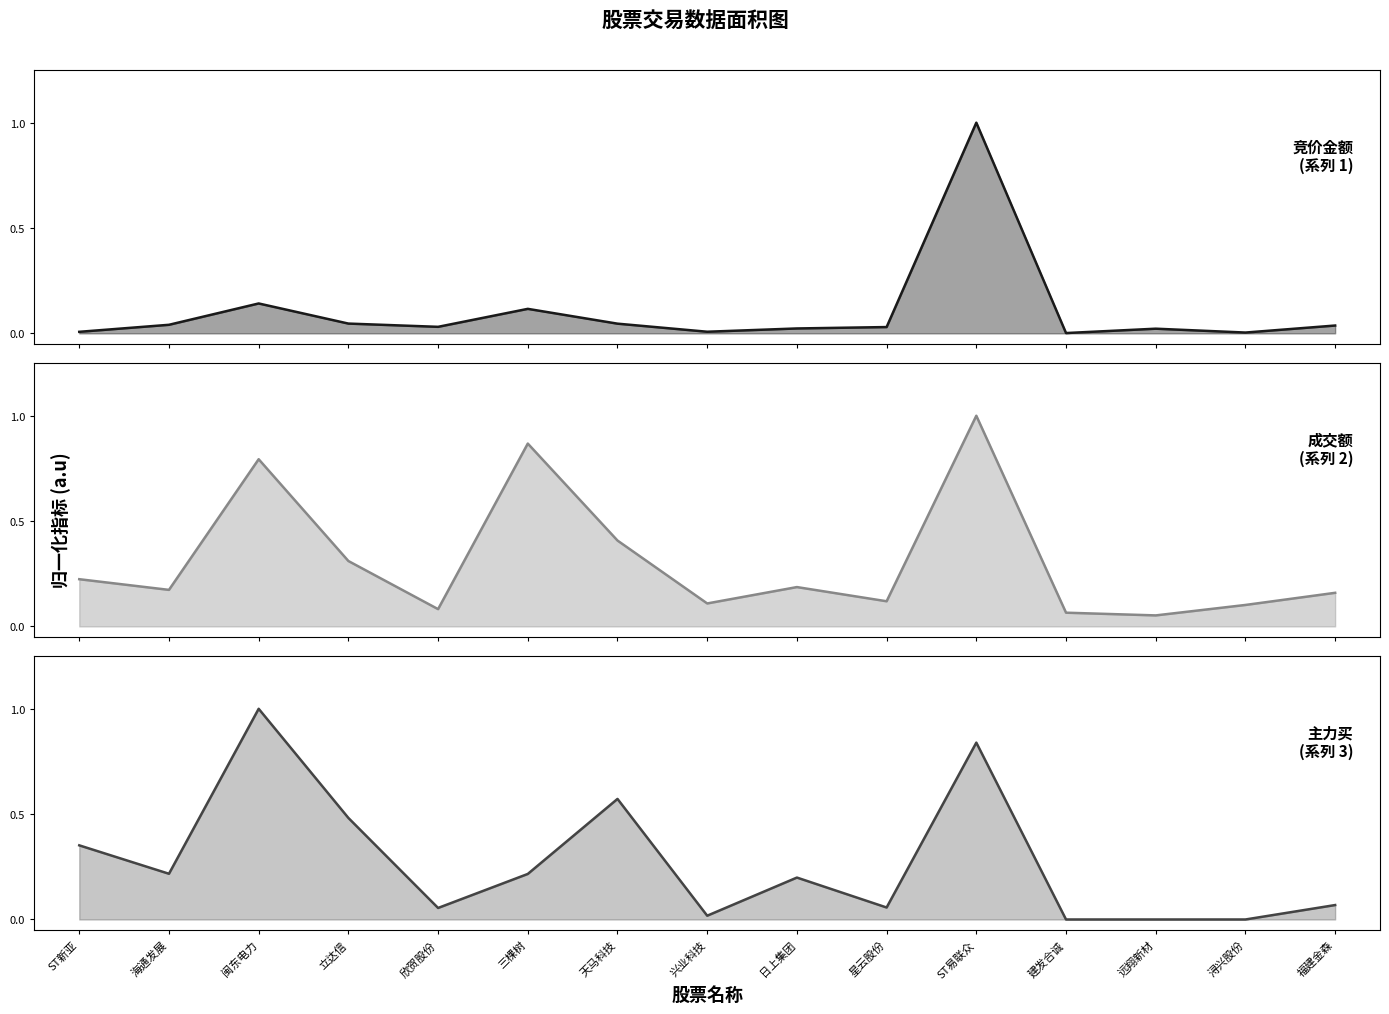

What is the total value across all series at 建发合诚?

0.1